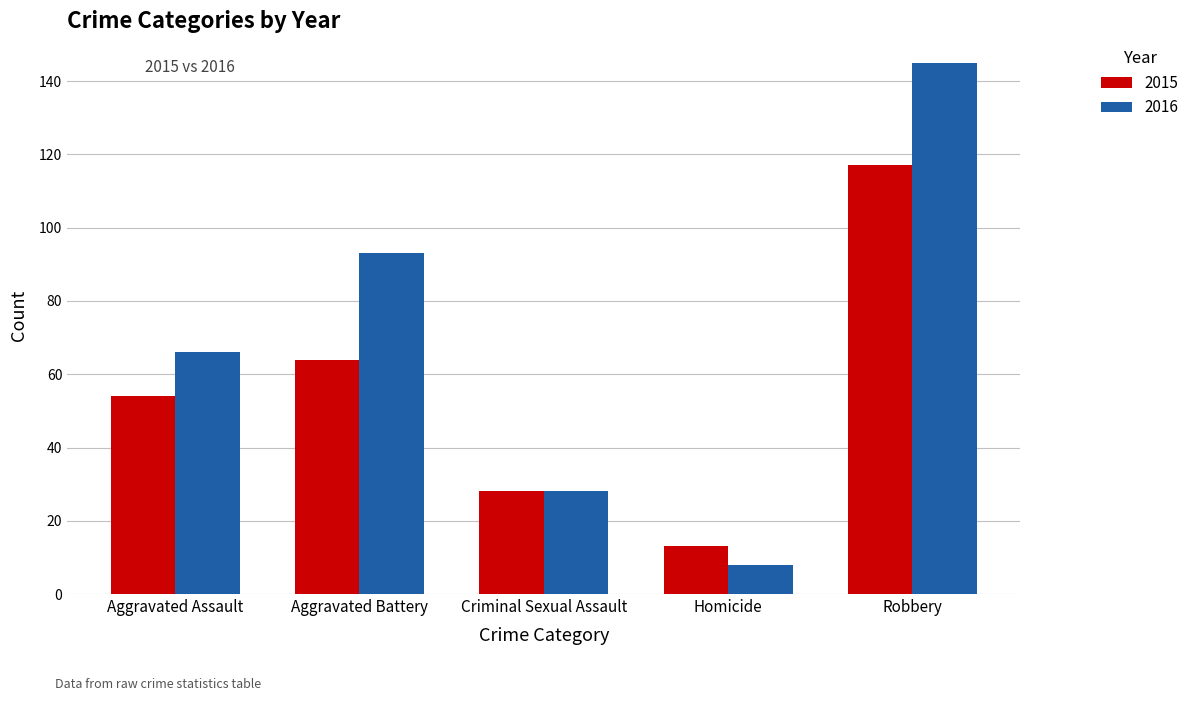

Count the number of categories in the chart.

5